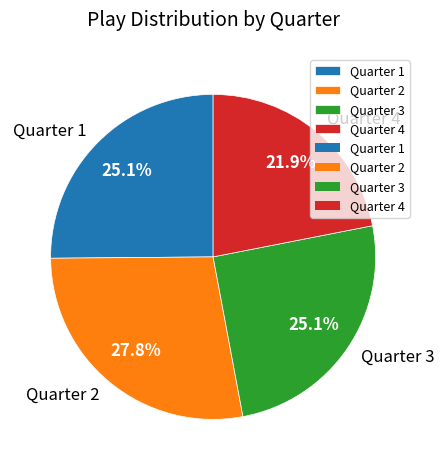

To the nearest percent, what percentage of the pie is Quarter 4?

22%